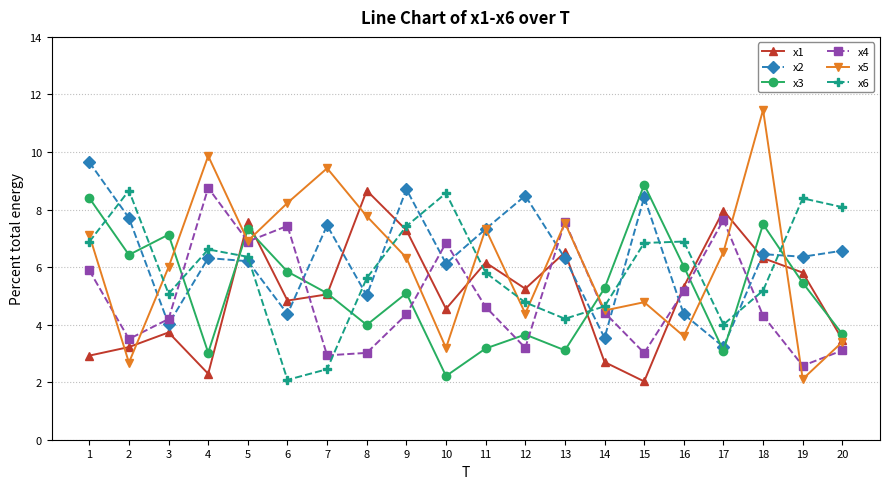

Between 12 and 20, which series saw the biggest shift?

x6